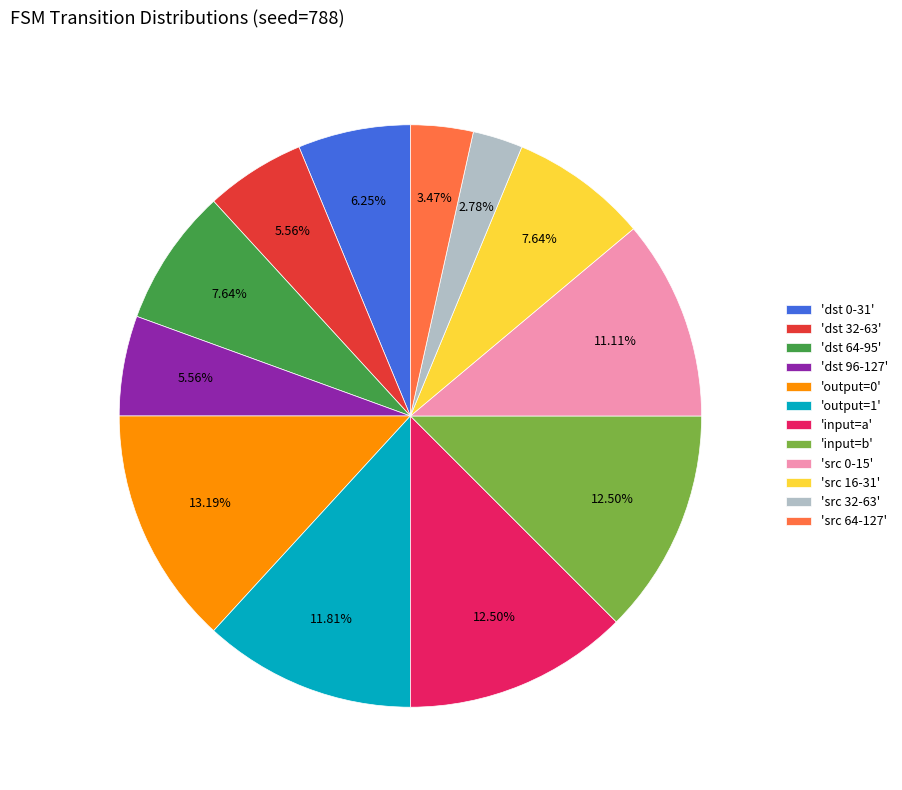

To the nearest percent, what is the difference between the largest and smallest slice percentages?

10%